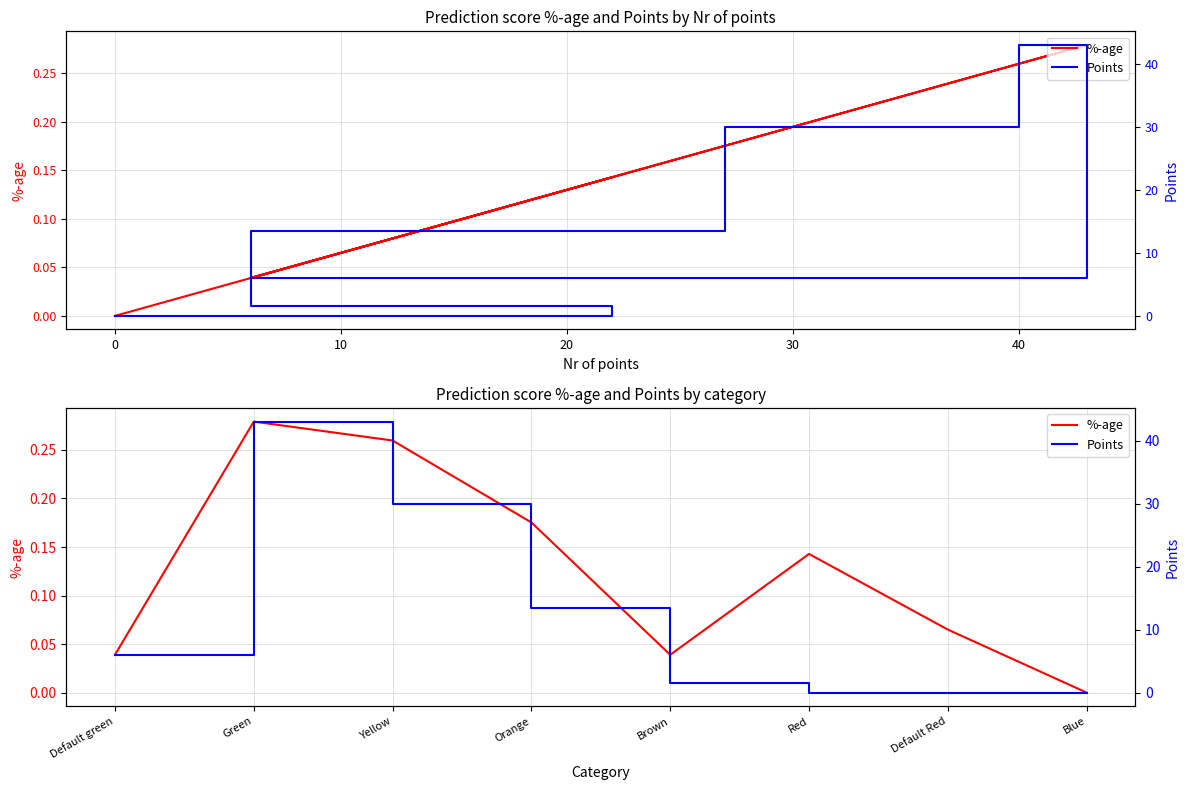

How many values in the %-age series exceed 0?

7